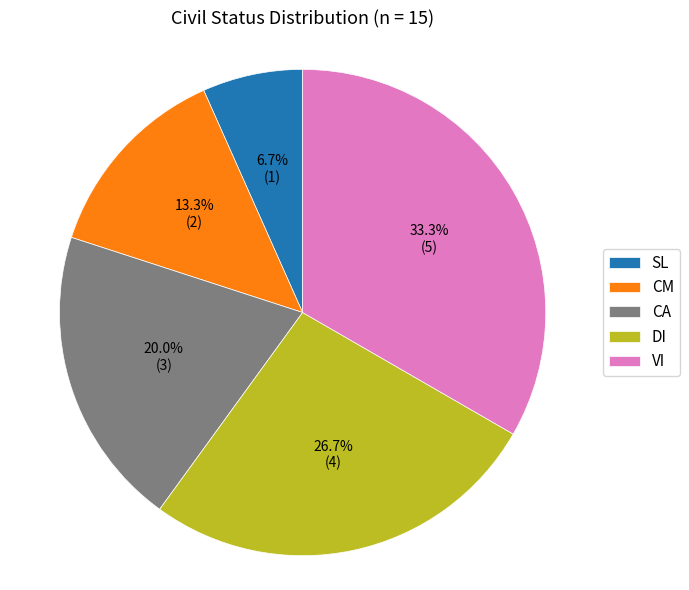

Rank the categories by value from highest to lowest.

VI, DI, CA, CM, SL